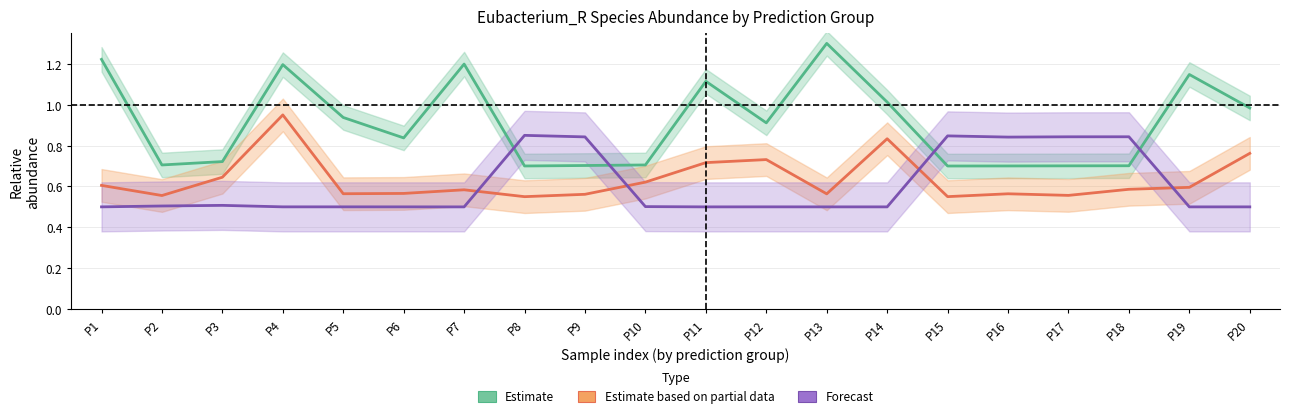

Reading left to right, what are all the values shown in this chart?

Estimate: 1.2	0.7	0.7	1.2	0.9	0.8	1.2	0.7	0.7	0.7	1.1	0.9	1.3	1.0	0.7	0.7	0.7	0.7	1.1	1.0
Estimate based on partial data: 0.6	0.6	0.6	1.0	0.6	0.6	0.6	0.6	0.6	0.6	0.7	0.7	0.6	0.8	0.6	0.6	0.6	0.6	0.6	0.8
Forecast: 0.5	0.5	0.5	0.5	0.5	0.5	0.5	0.8	0.8	0.5	0.5	0.5	0.5	0.5	0.8	0.8	0.8	0.8	0.5	0.5